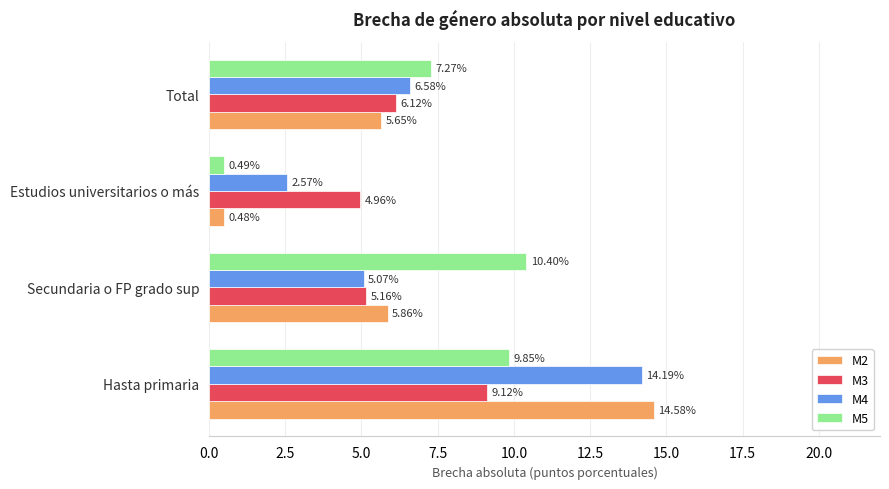

Which category has the lowest value in the M3 series?

Estudios universitarios o más